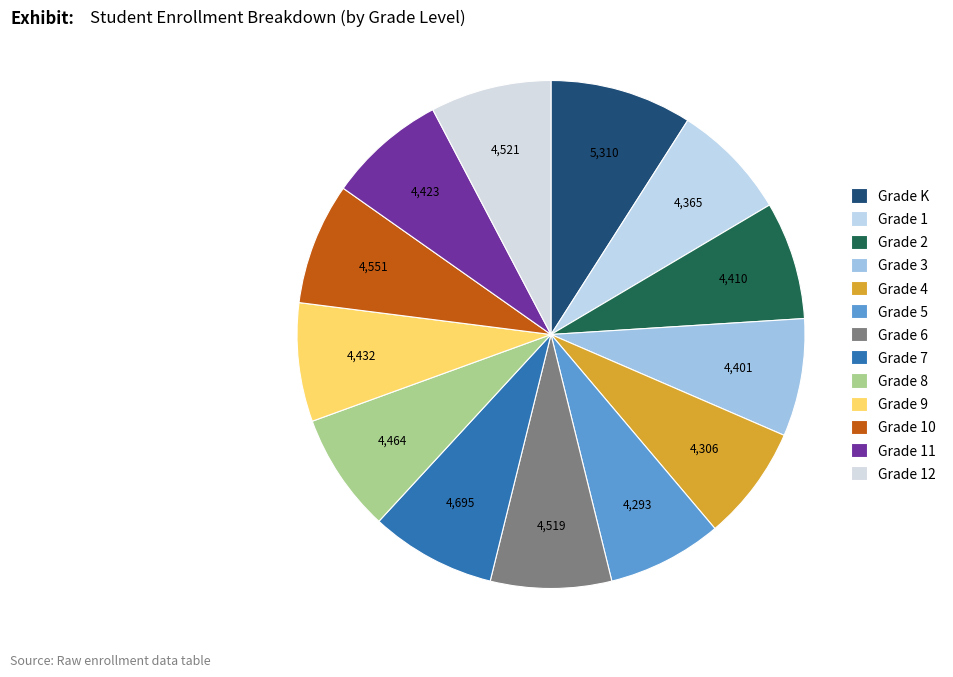

What is the ratio of the value at Grade 4 to the value at Grade 11?

1.0